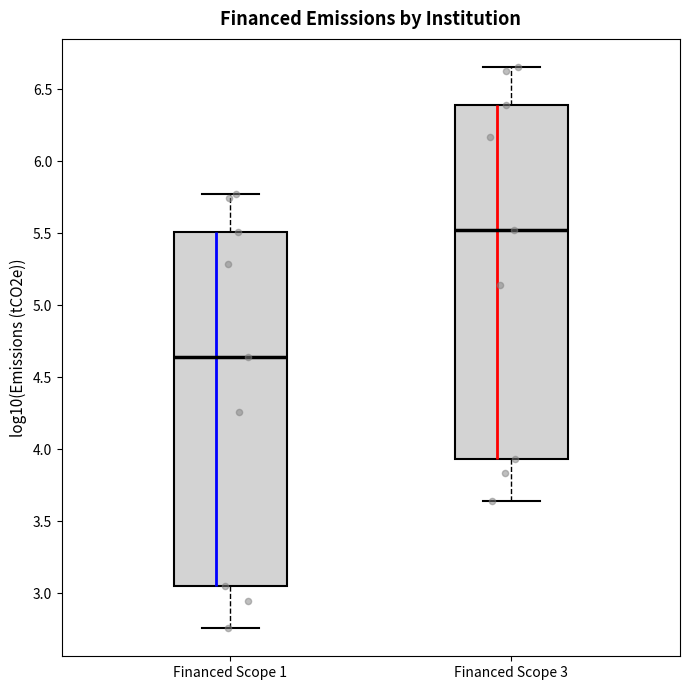

Which box has the highest median line?

Financed Scope 3